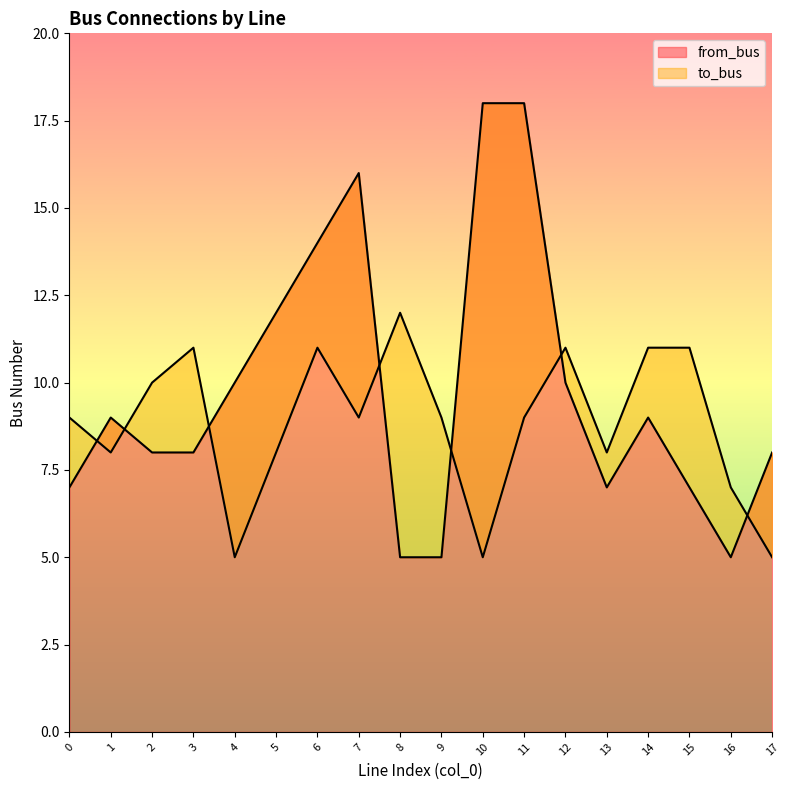

How many data points in from_bus are above 9?

7